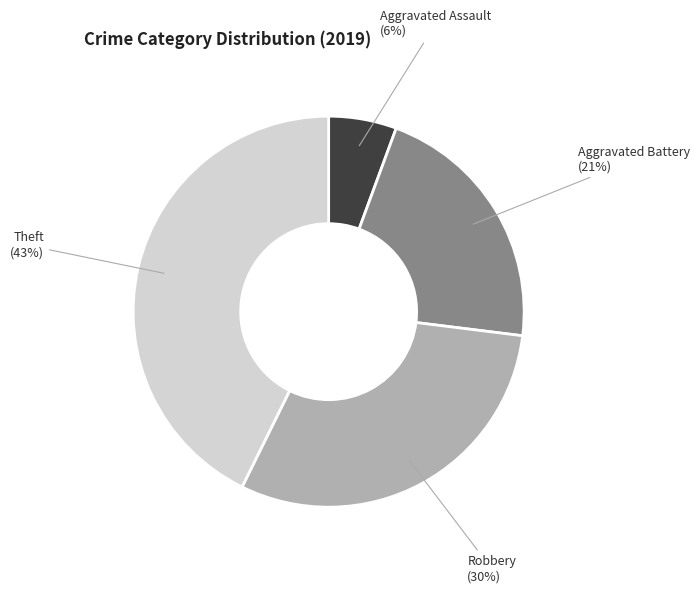

To the nearest percent, what is the average slice percentage?

25%